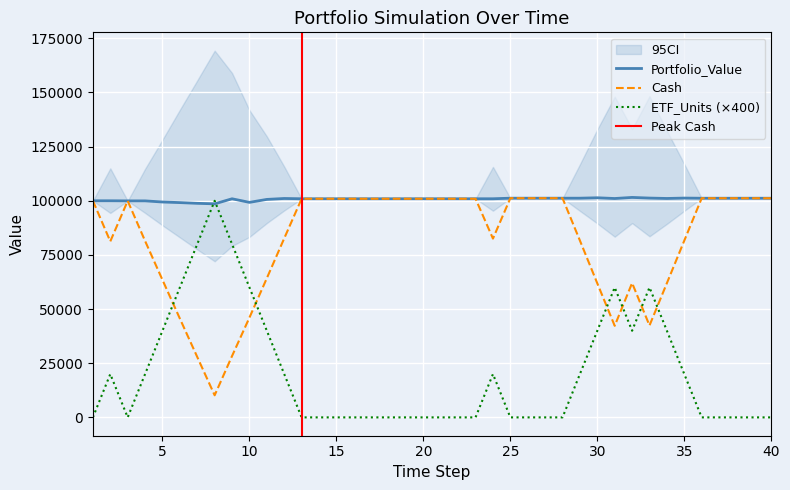

What is the value of the Cash point at the 37th from the left?

101179.1